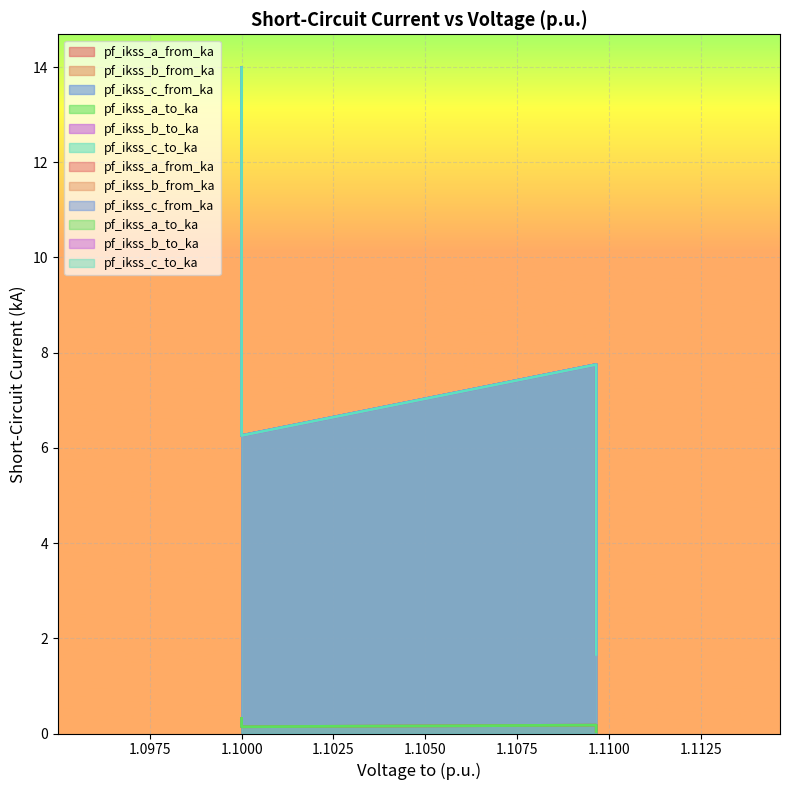

How many distinct data groups are displayed?

6